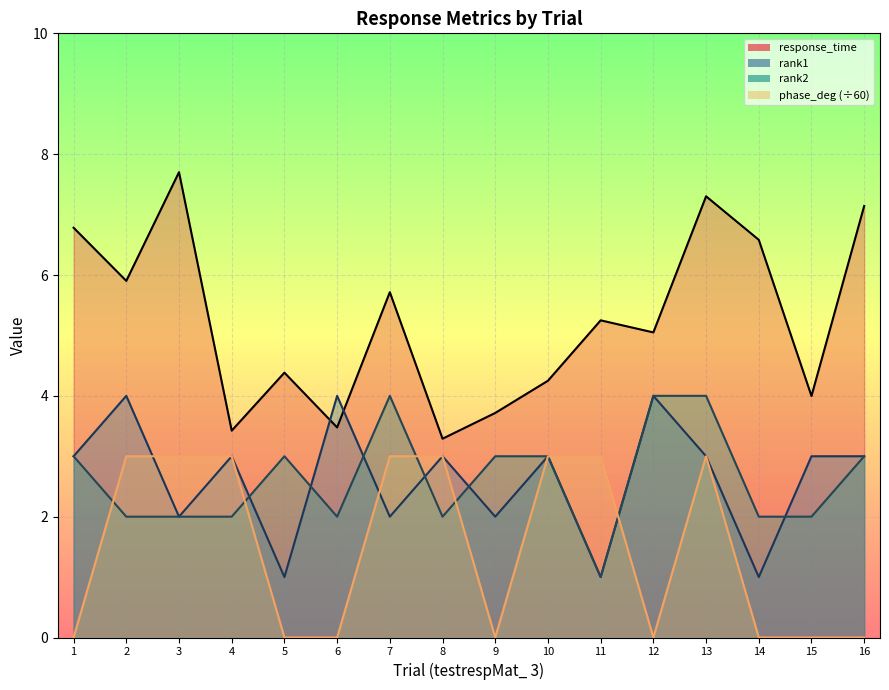

What is the value of the rank1_line point at the 11th from the left?

1.0